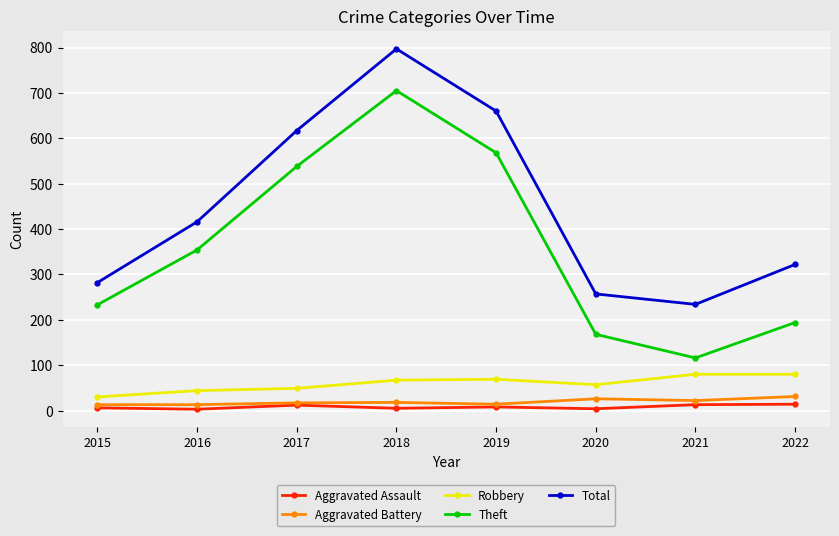

Does the chart have visible grid lines?

Yes